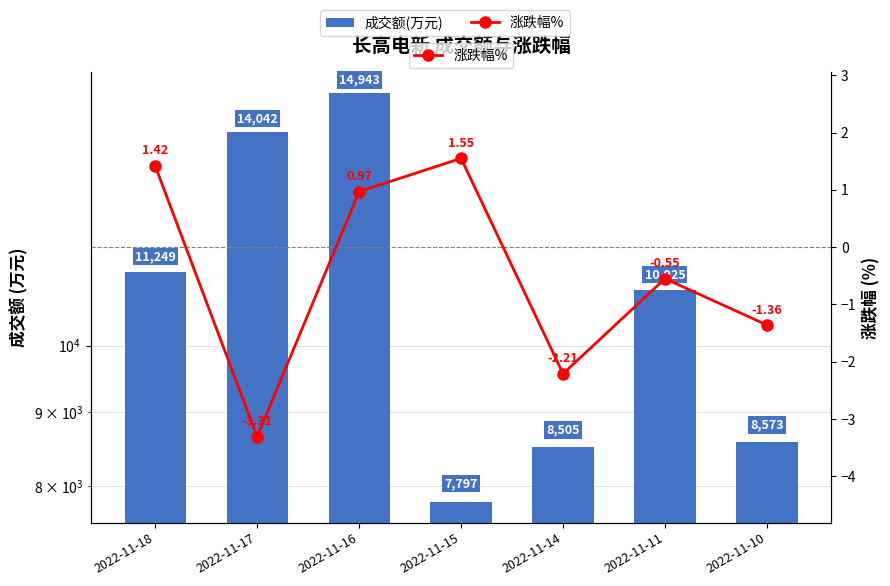

Rank the series at 2022-11-16 from highest to lowest value.

成交额(万元), 涨跌幅%